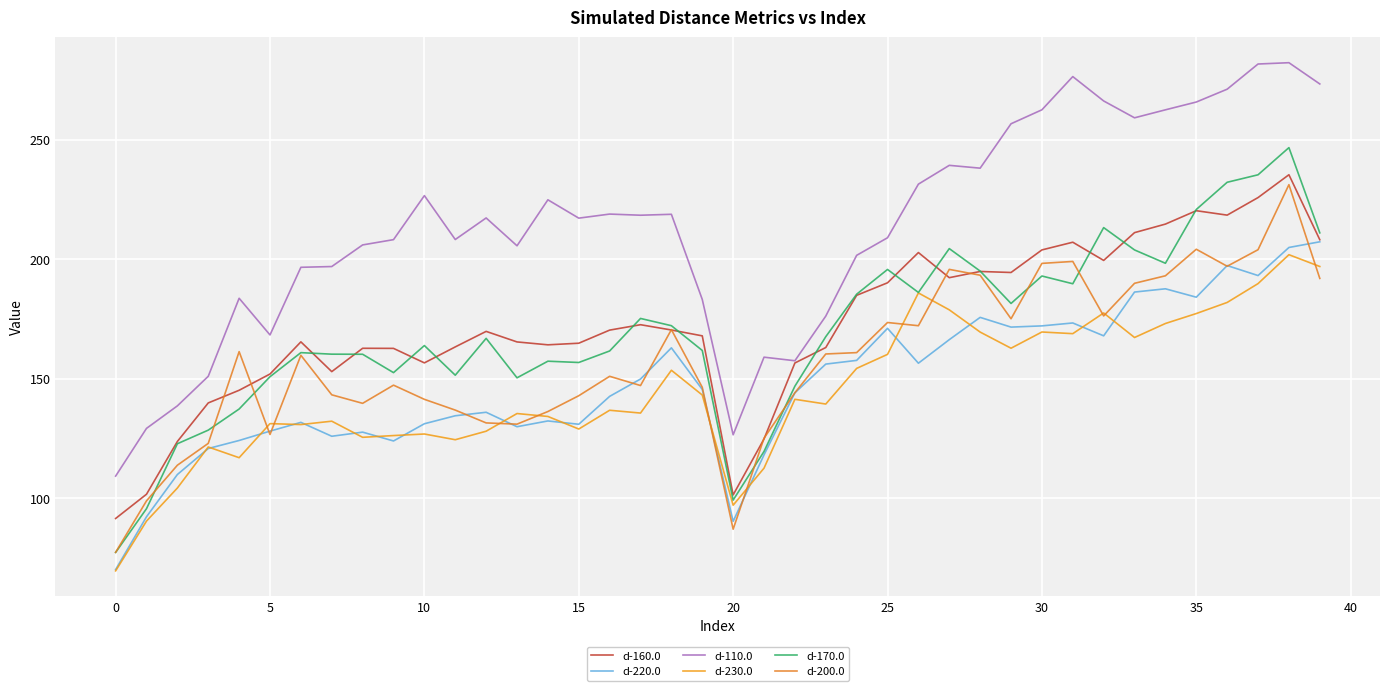

How many series are shown in this chart?

6